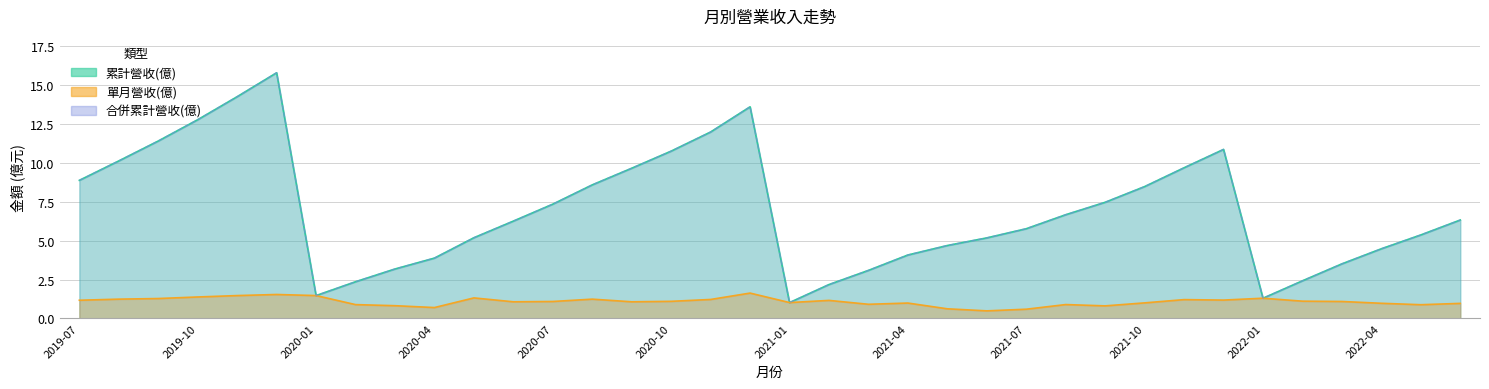

How many interior local valleys does the 累計營收(億) series have?

3